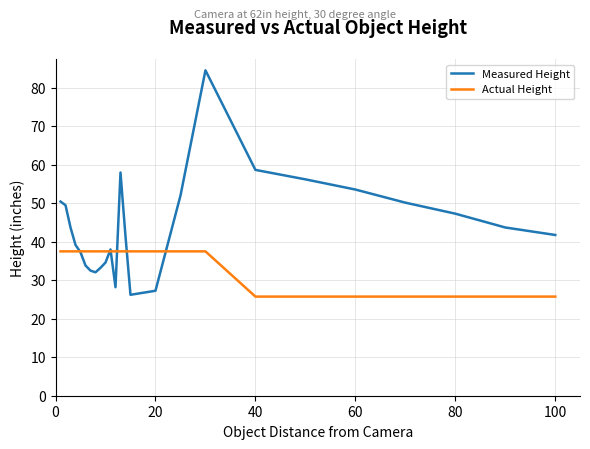

Which series has the largest total across all categories?

Measured Height